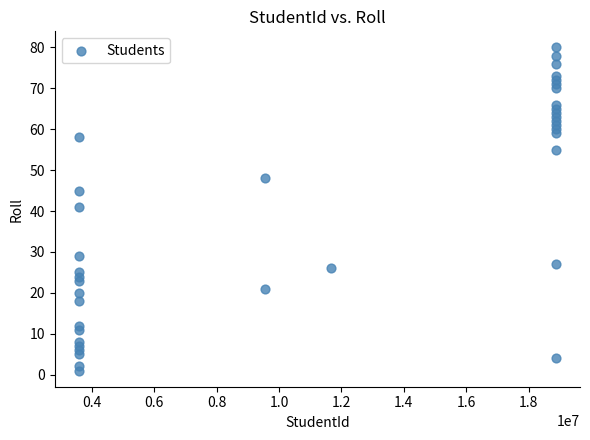

What is the range of X values (max minus min)?

15298453